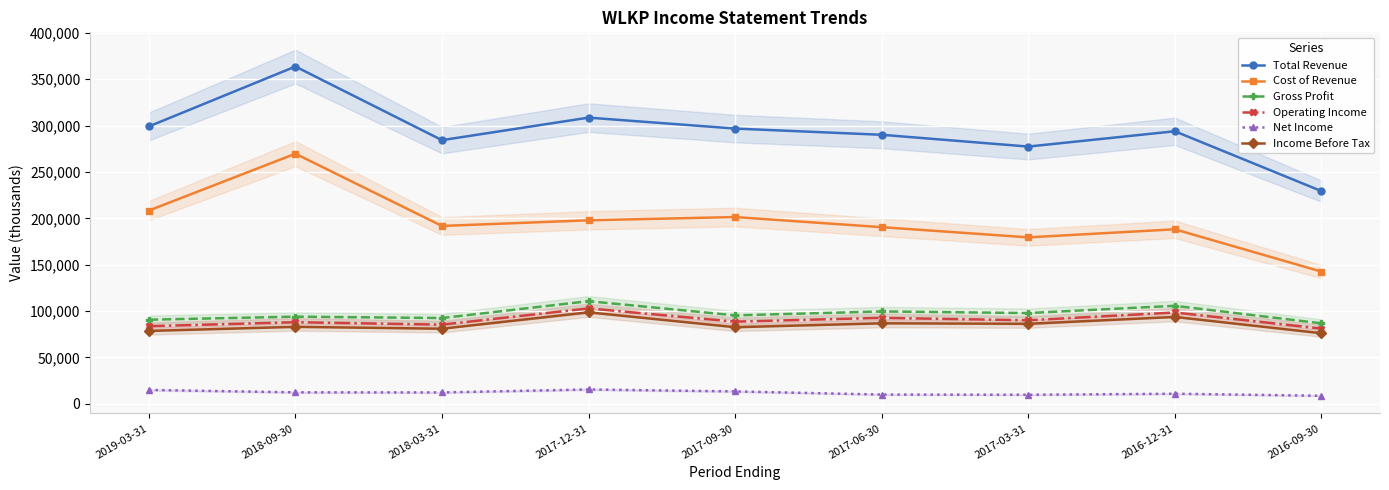

Where is the first local maximum for Gross Profit?

2018-09-30